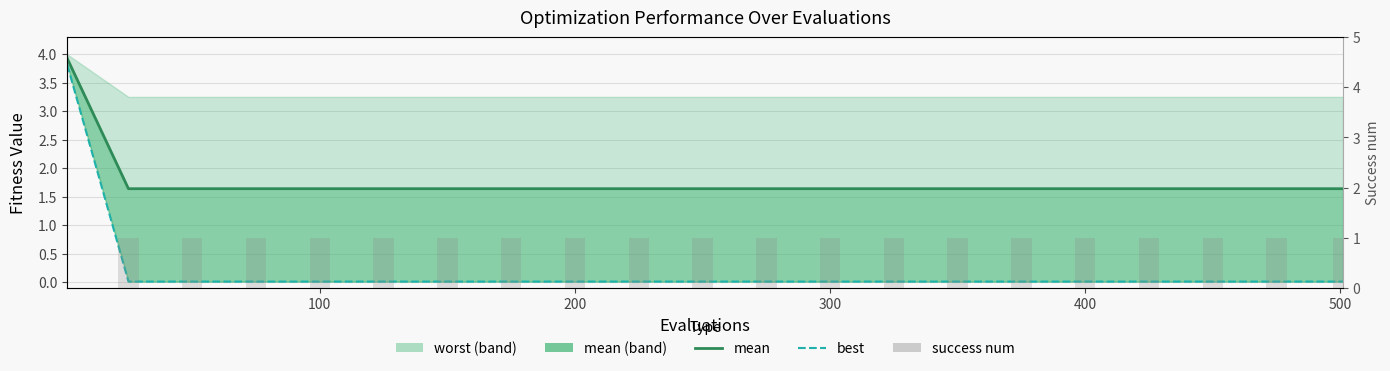

At how many categories does at least one series exceed 1?

21